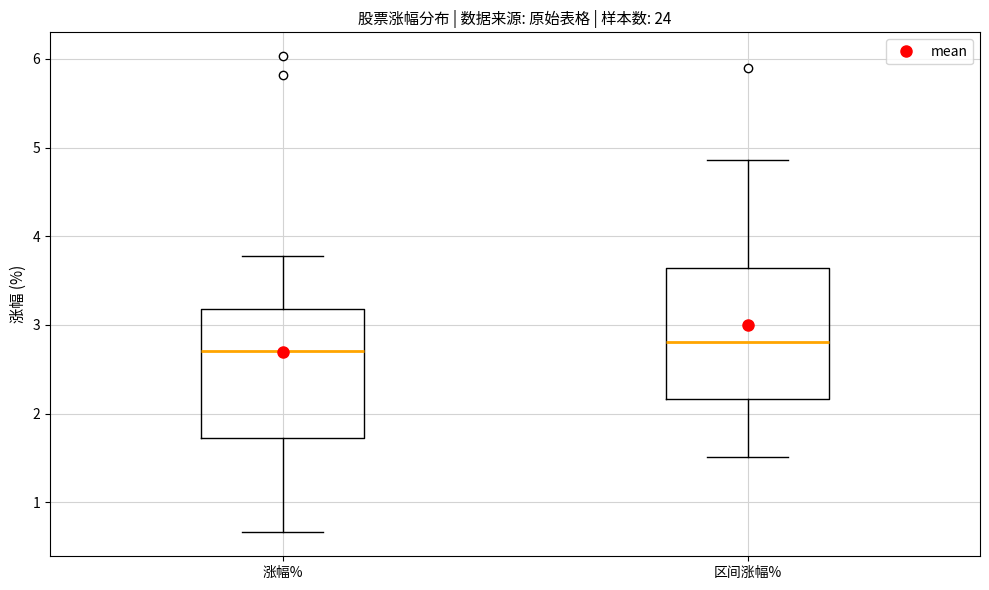

Reading left to right, transcribe this box plot: for each box, give where its median line is, the range the box spans, and where its two whiskers end, as read against the y-axis. The values are not printed on the chart, so give them approximately, as read against the axis.

涨幅%: median 2.7, box 1.7 to 3.2, whiskers 0.7 to 3.8
区间涨幅%: median 2.8, box 2.2 to 3.6, whiskers 1.5 to 4.9